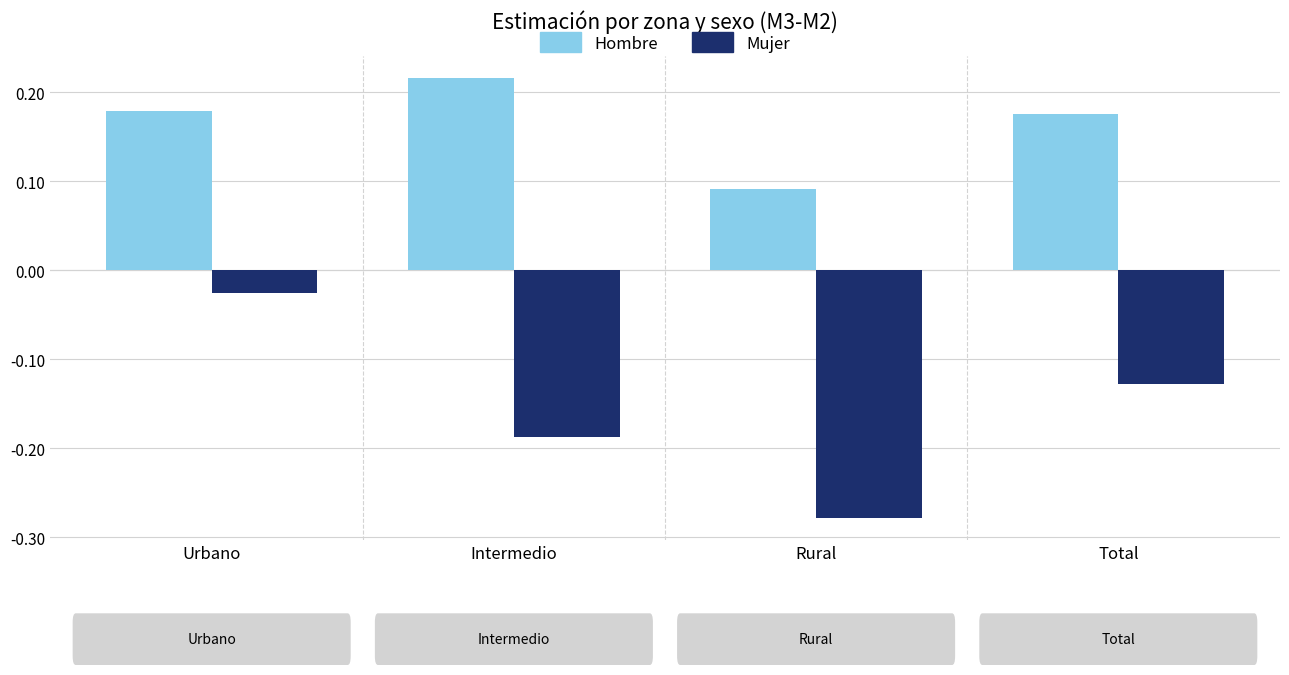

At which label does Hombre reach its peak?

Intermedio